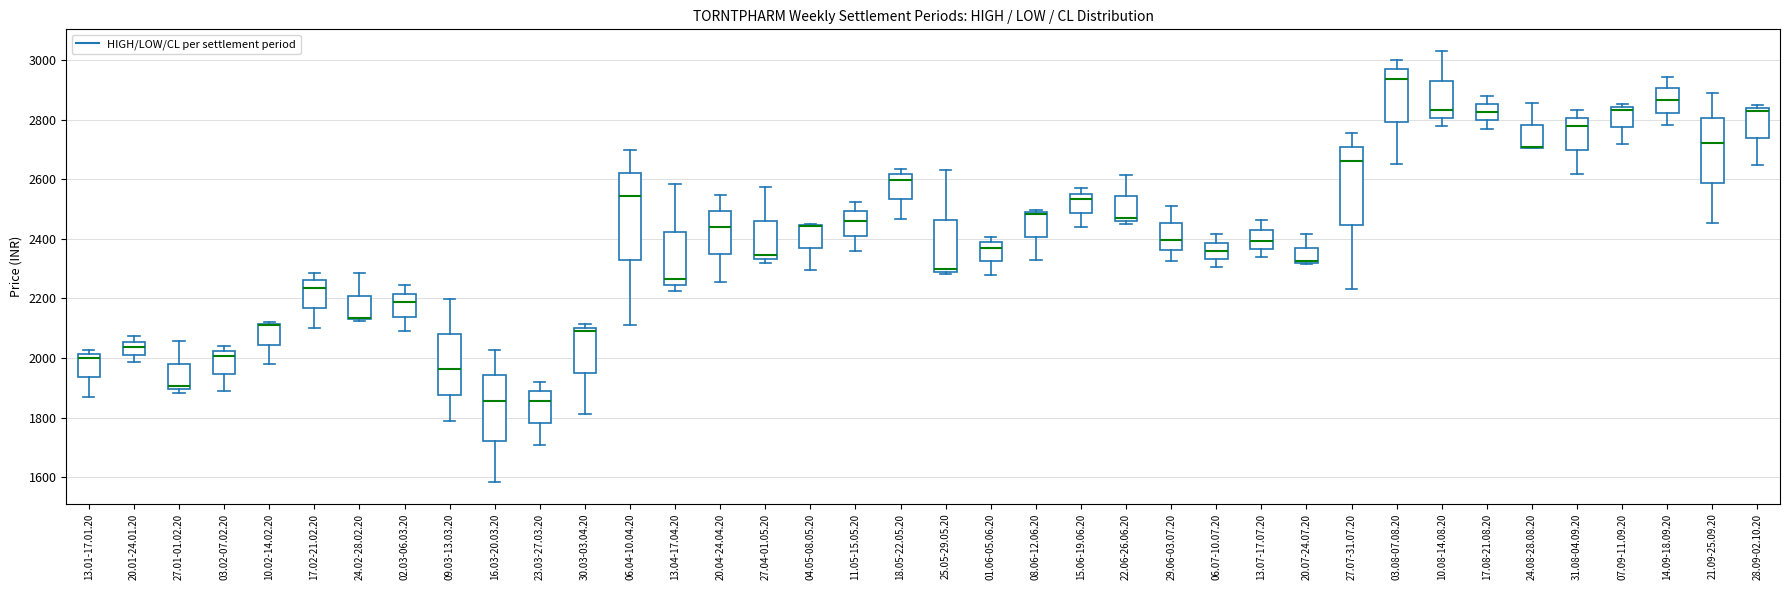

Which box is the tallest, from its lower edge to its upper edge?

06.04-10.04.20